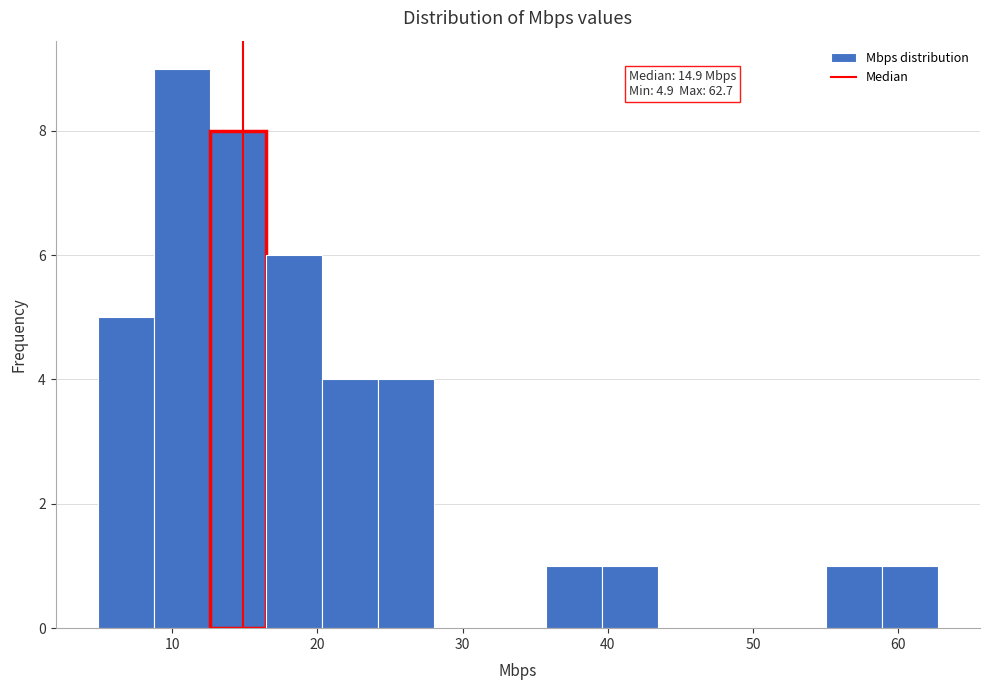

Read against the x-axis, roughly where is the centre of the tallest bar?

11